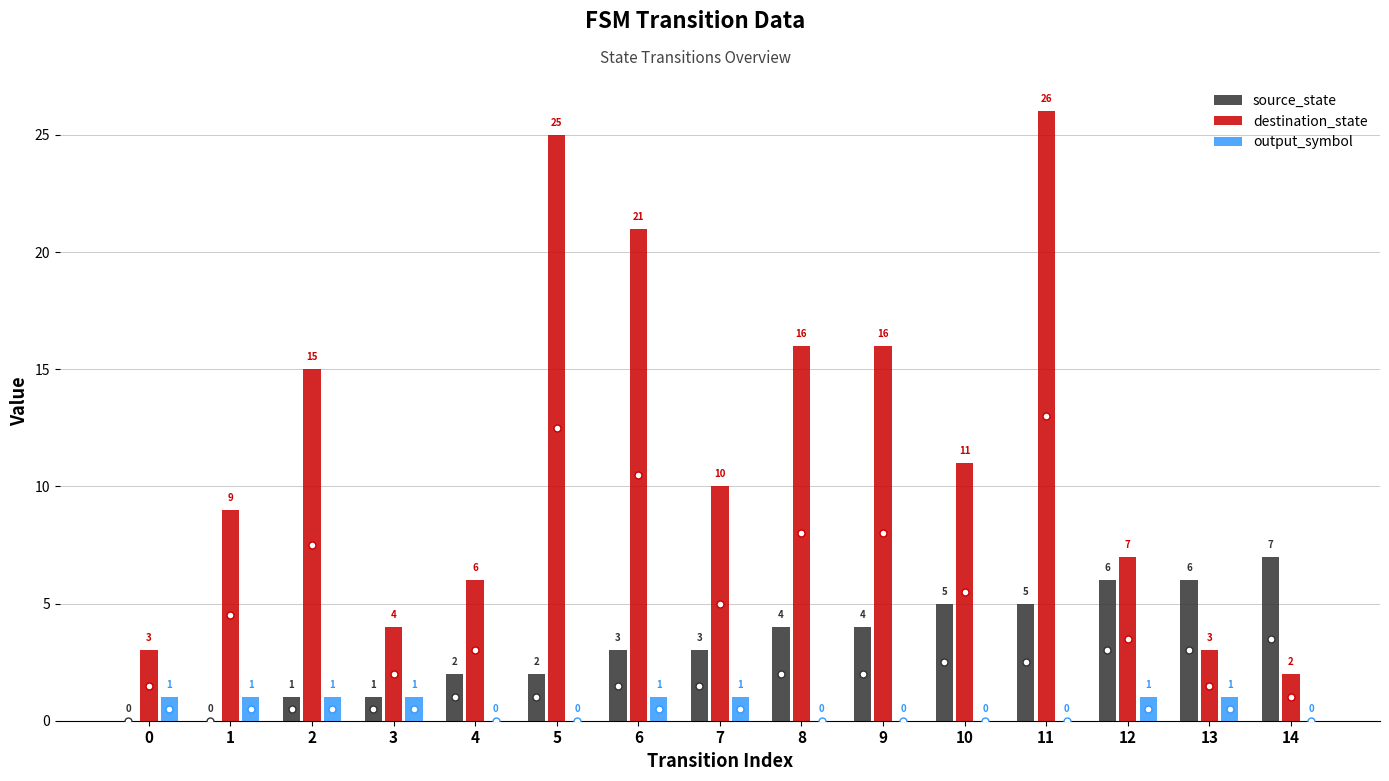

How many series are shown in this chart?

3